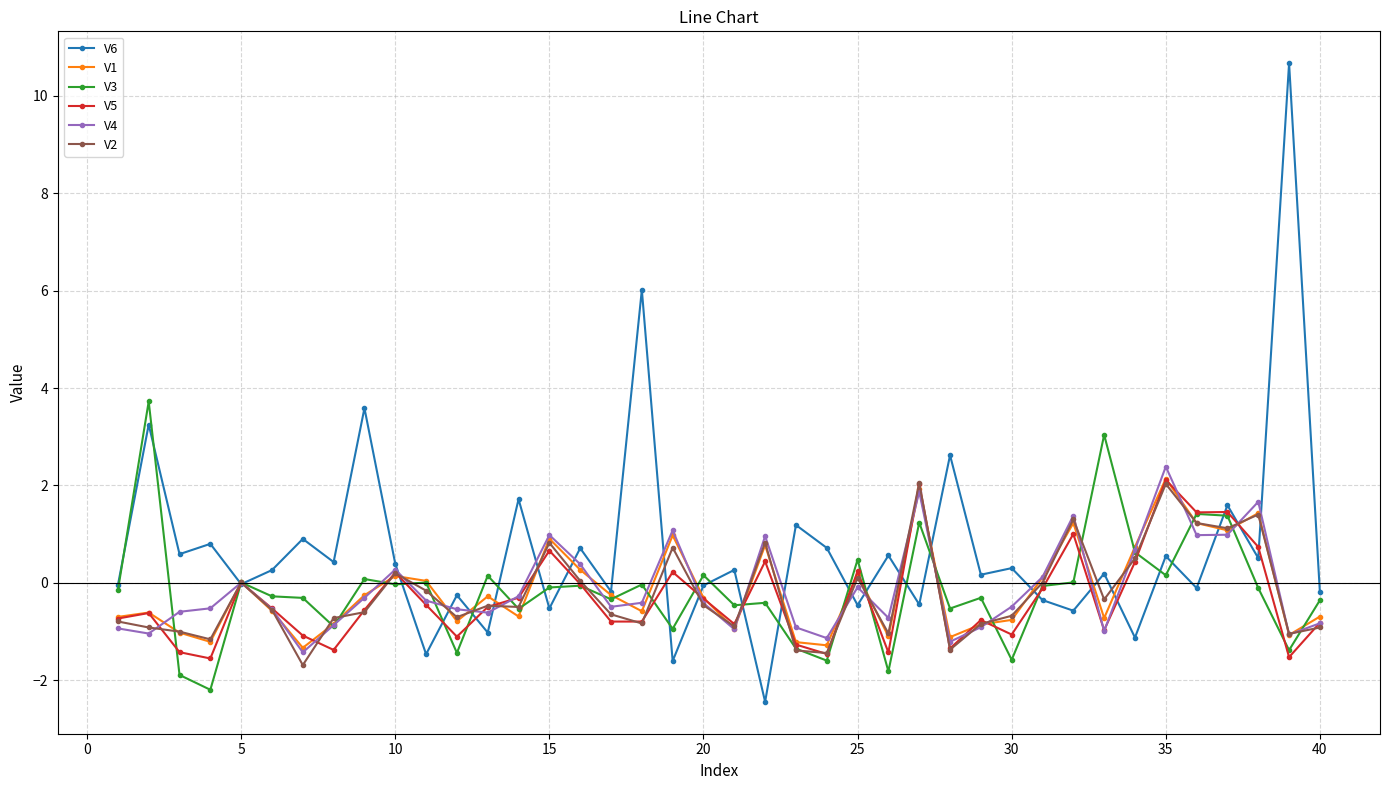

In V3, how many points are lower than both neighbors (excluding endpoints)?

14